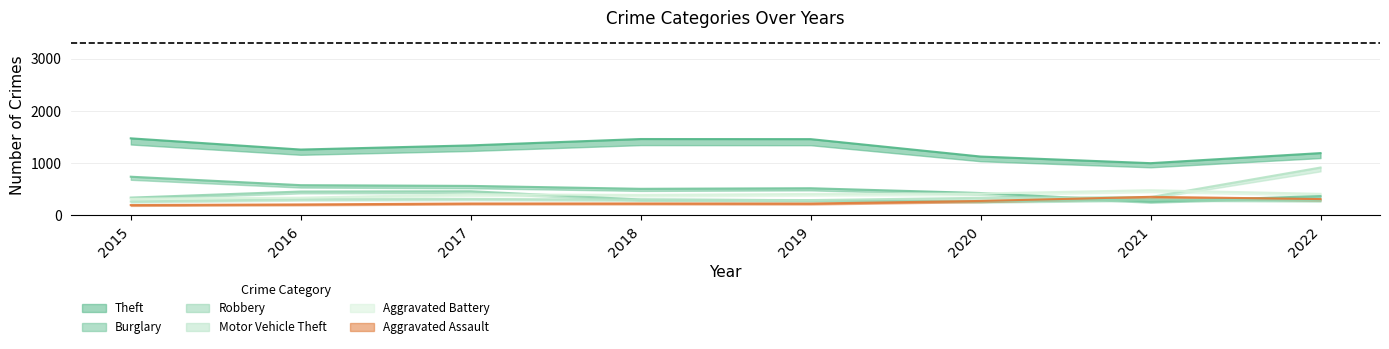

True or false: Robbery and Motor Vehicle Theft cross at least once.

True